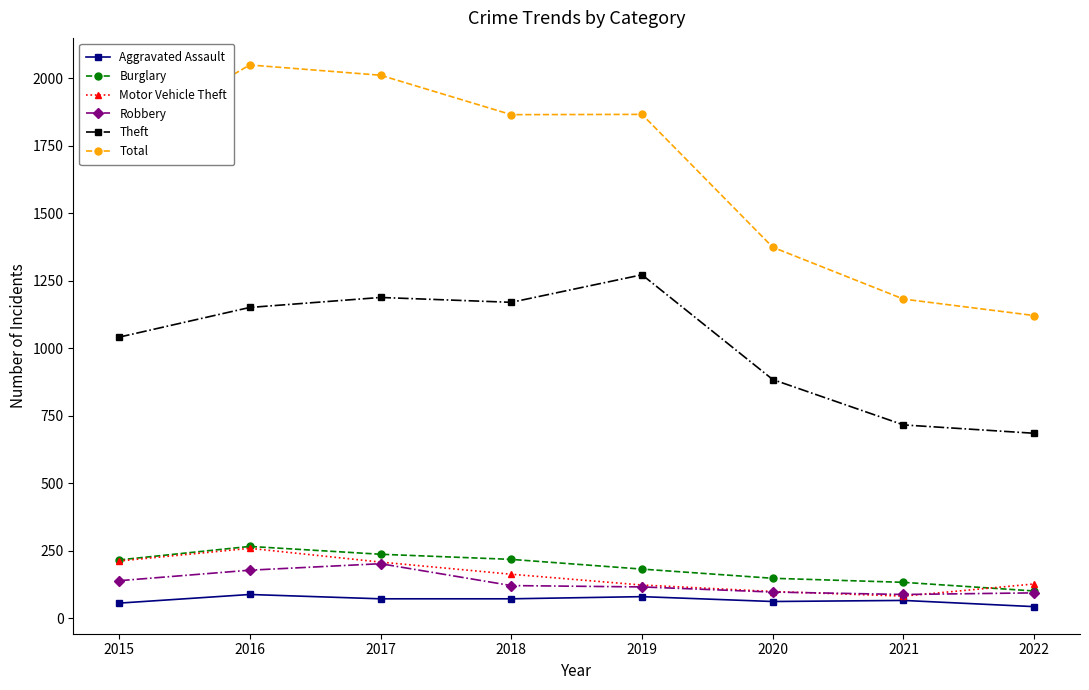

Which series has the widest spread of values?

Total